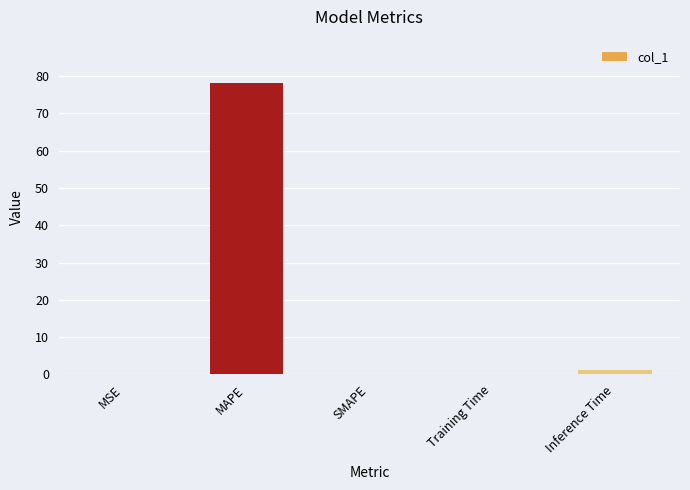

Which has a higher value, MAPE or MSE?

MAPE